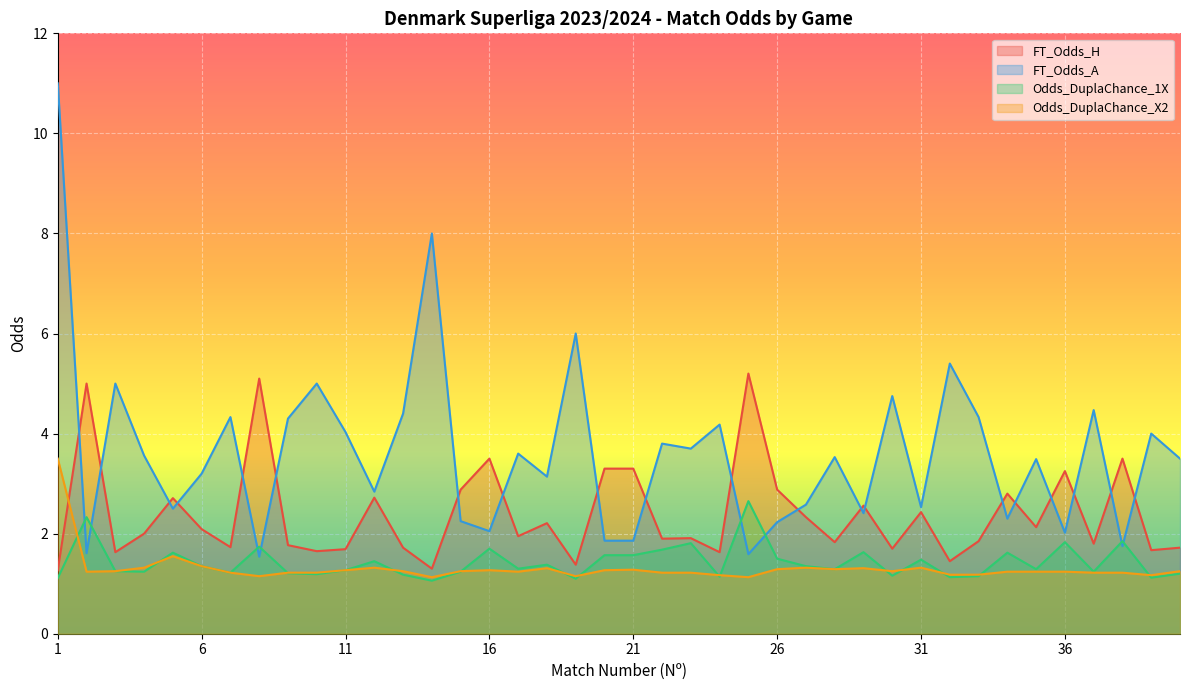

At which label is FT_Odds_H closest to 3?

15